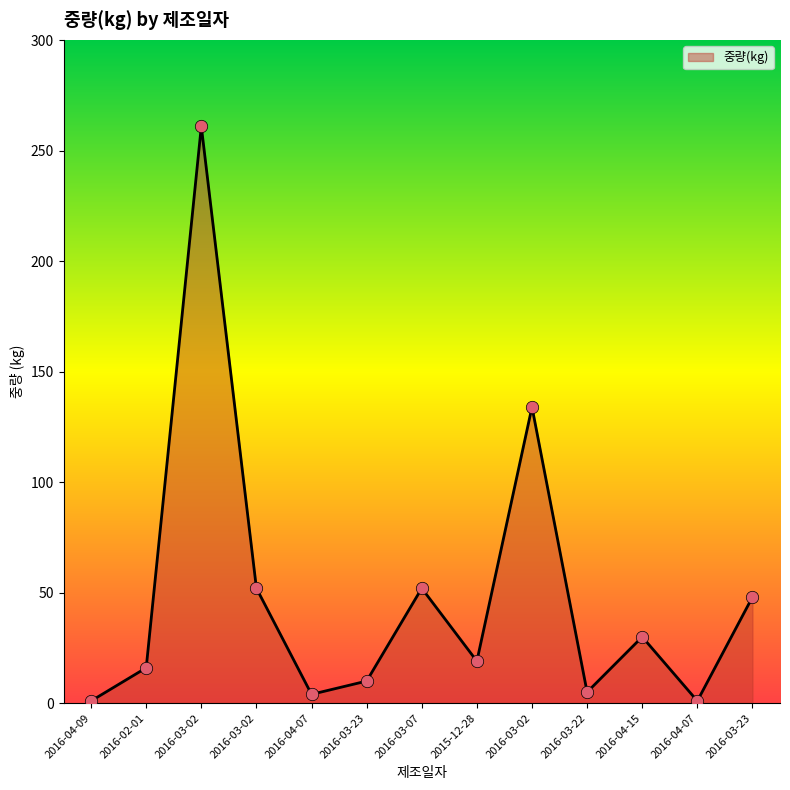

What is the change in value from 2015-12-28 to 2016-03-02?

+115